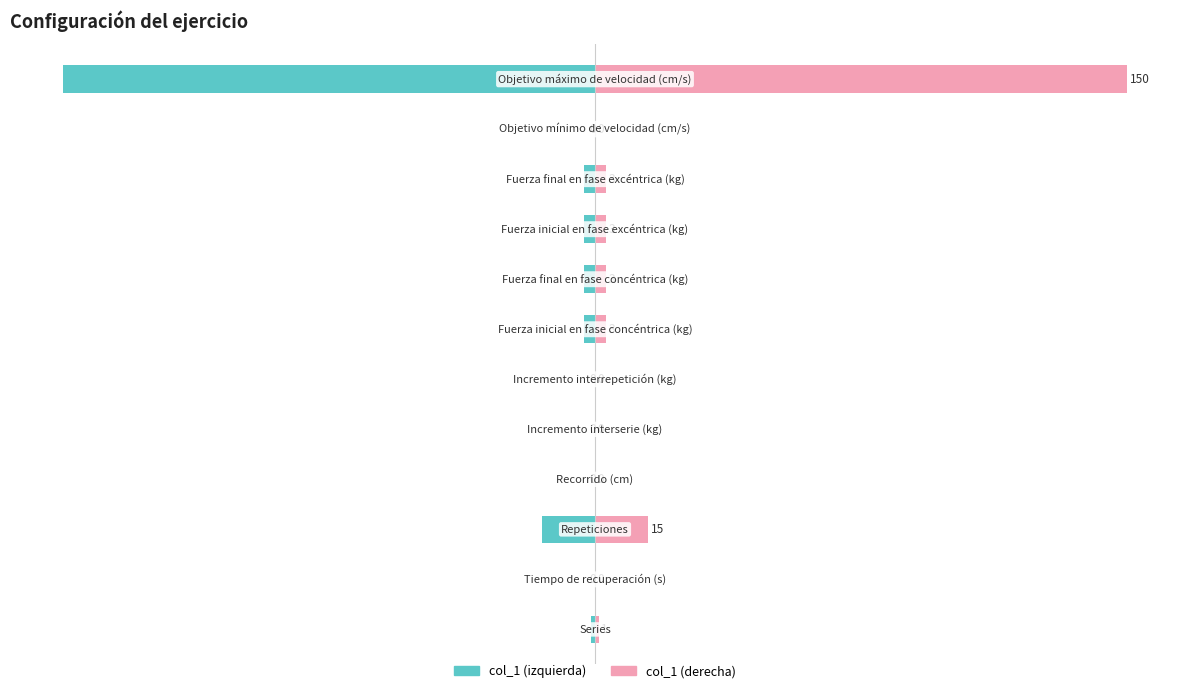

Is it true that col_1 (derecha) equals 0.0 at 10?

True